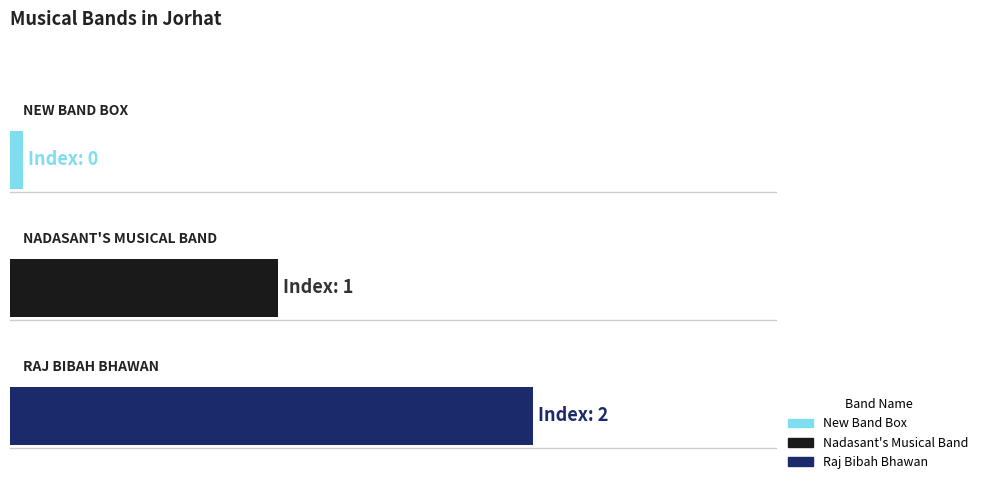

Reading left to right, extract all data points from this chart.

0	1	2